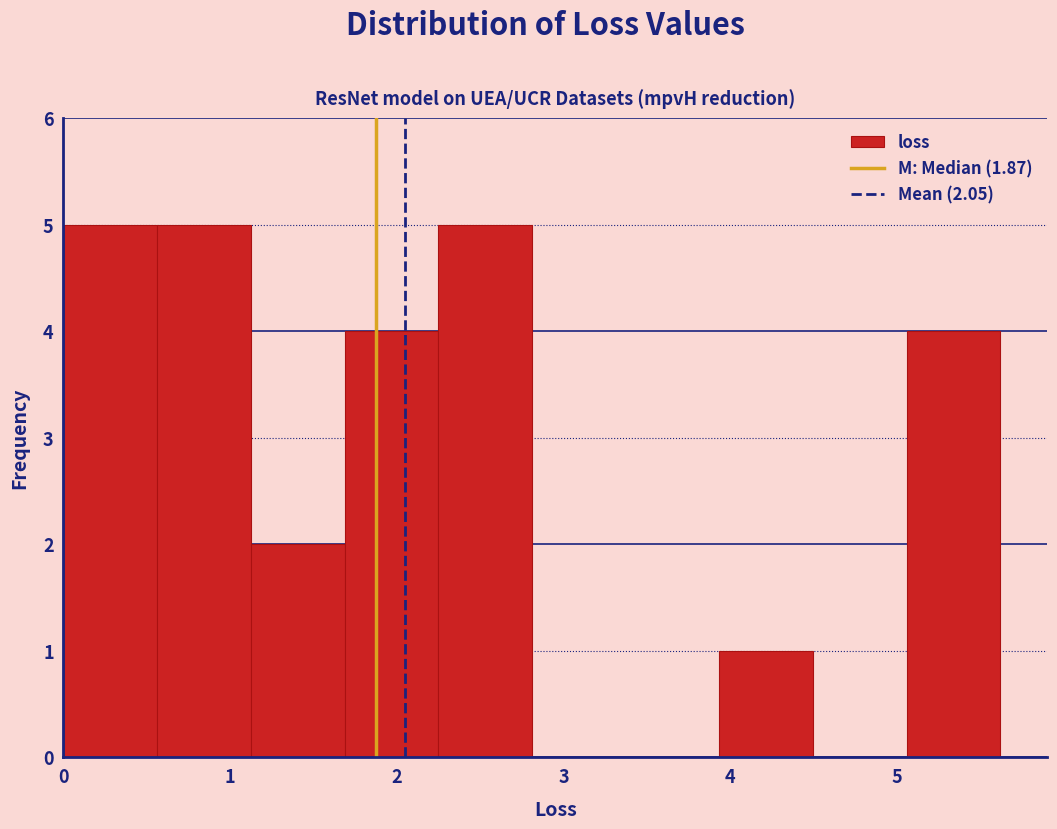

Reading left to right, transcribe this chart: for each bar, give the range it covers on the x-axis and its height. Neither the bar edges nor the heights are printed on the chart, so give them approximately, as read against the axes.

0.0 to 0.6: 5
0.6 to 1.1: 5
1.1 to 1.7: 2
1.7 to 2.2: 4
2.2 to 2.8: 5
2.8 to 3.4: 0
3.4 to 3.9: 0
3.9 to 4.5: 1
4.5 to 5.1: 0
5.1 to 5.6: 4